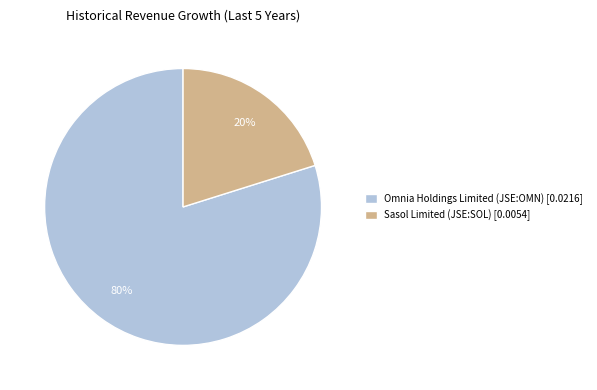

Rank the categories by value from highest to lowest.

Omnia Holdings Limited (JSE:OMN), Sasol Limited (JSE:SOL)